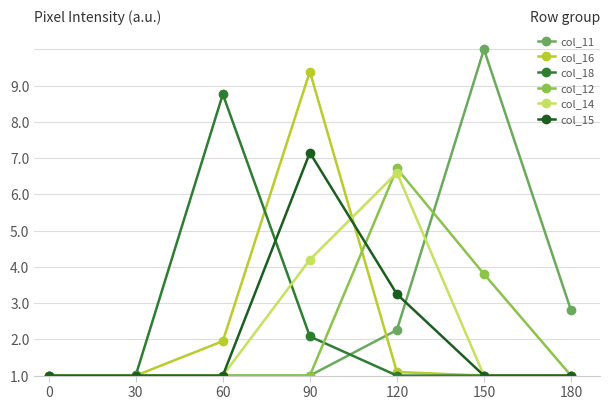

Reading left to right, transcribe all the data shown in this chart.

col_11: 0.0	0.0	0.0	0.0	1.3	9.0	1.8
col_16: 0.0	0.0	1.0	8.4	0.1	0.0	0.0
col_18: 0.0	0.0	7.8	1.1	0.0	0.0	0.0
col_12: 0.0	0.0	0.0	0.0	5.7	2.8	0.0
col_14: 0.0	0.0	0.0	3.2	5.6	0.0	0.0
col_15: 0.0	0.0	0.0	6.1	2.2	0.0	0.0